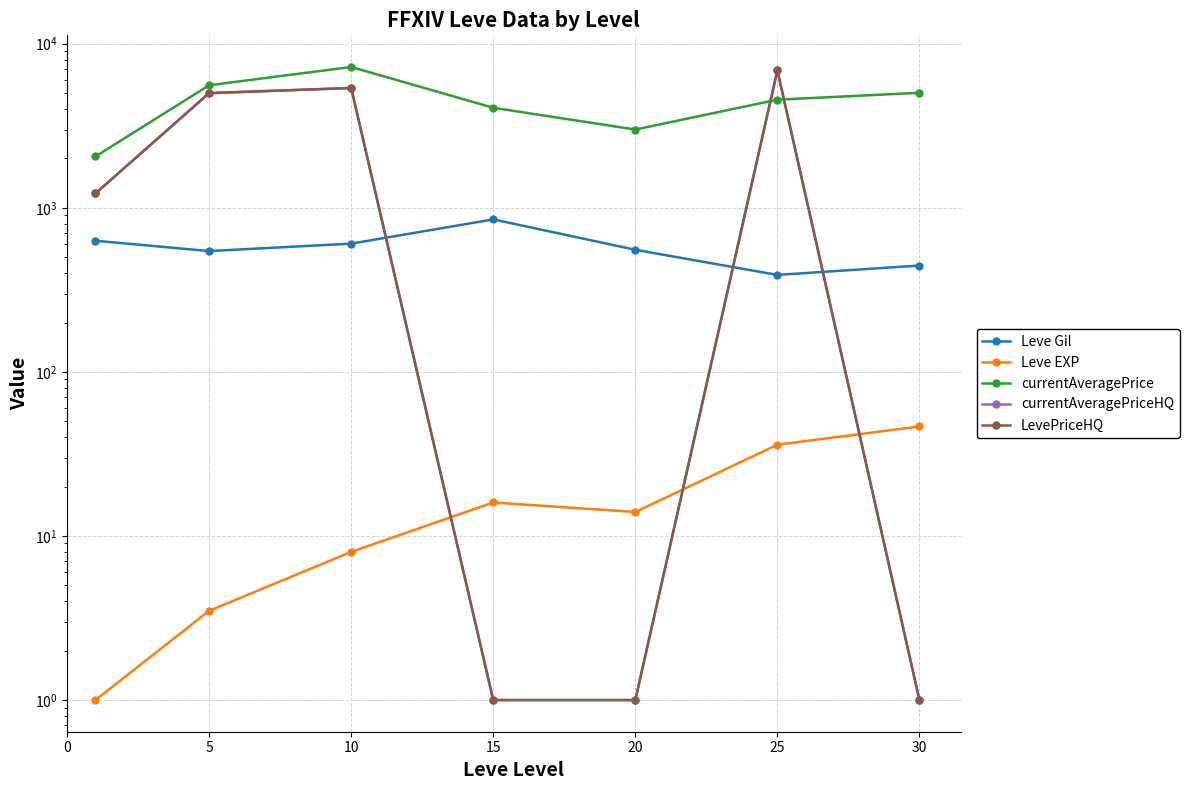

True or false: Leve Gil and LevePriceHQ cross at least once.

True